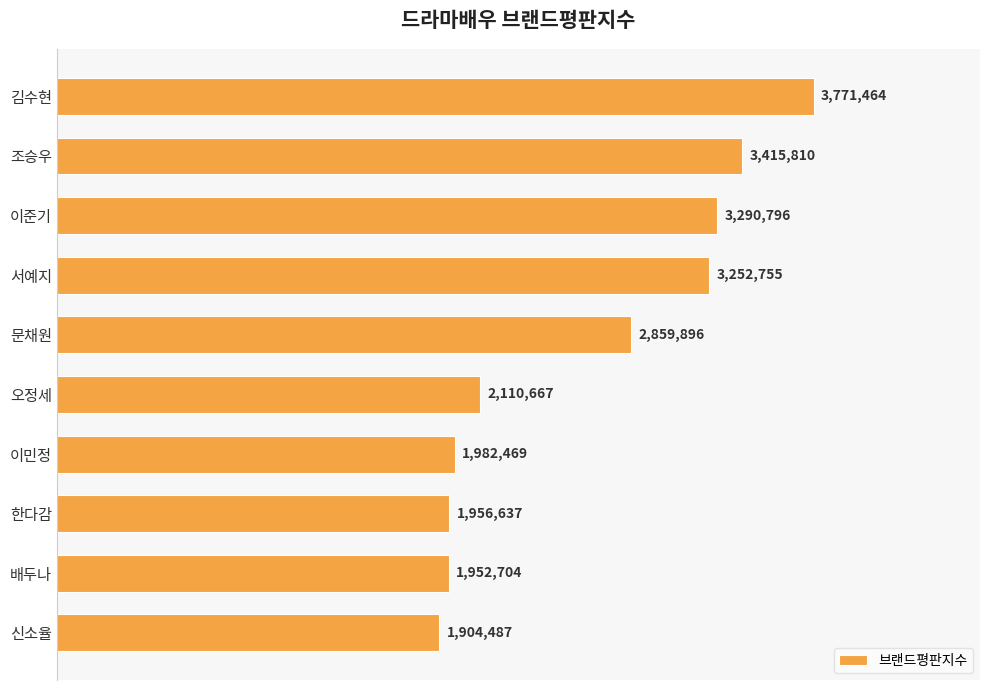

What is the greatest value displayed?

3771464